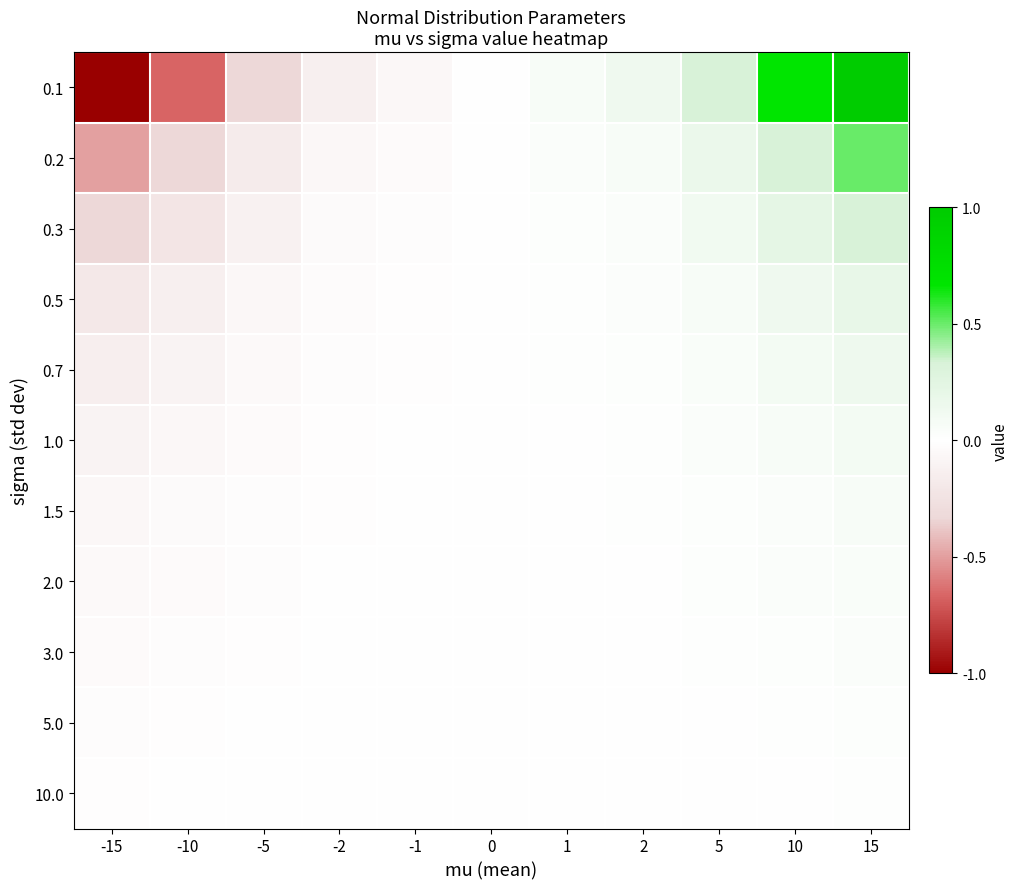

Between 2 and 15, which series saw the biggest shift?

0.1